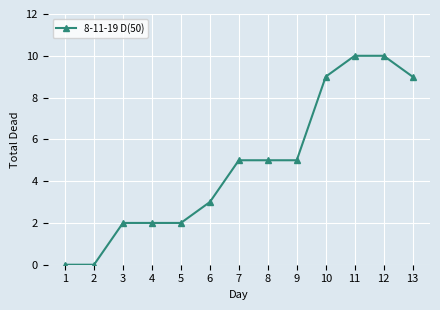

Does the chart display data point markers on the line(s)?

Yes